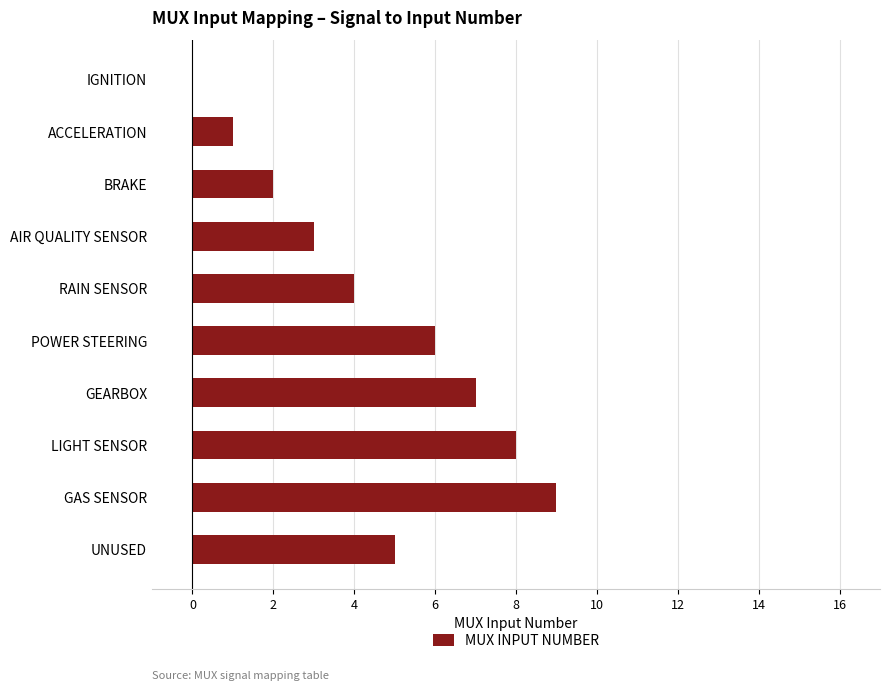

Count the number of categories in the chart.

10